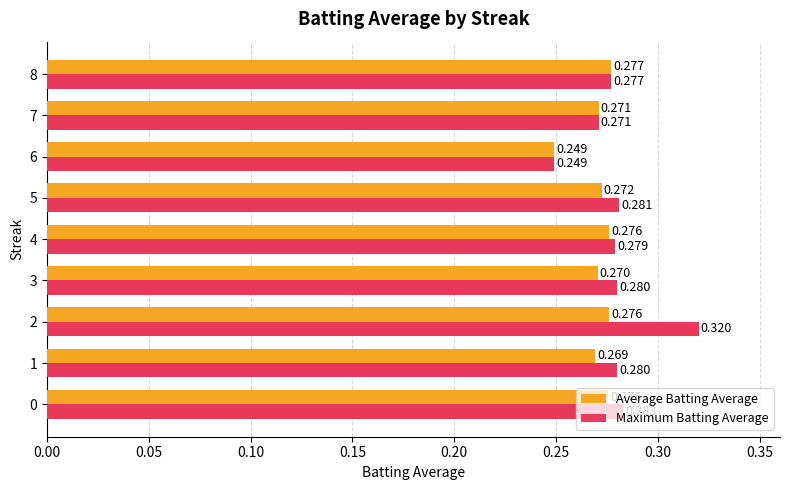

Rank the series by their average value, from highest to lowest.

Maximum Batting Average, Average Batting Average